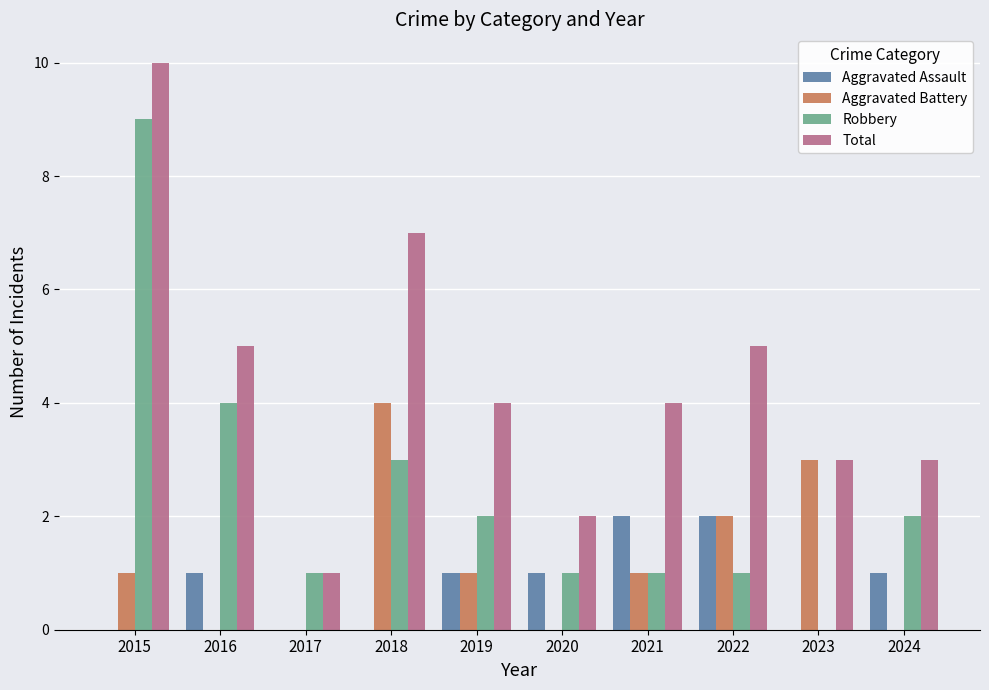

How many Robbery values are between 1 and 3?

7